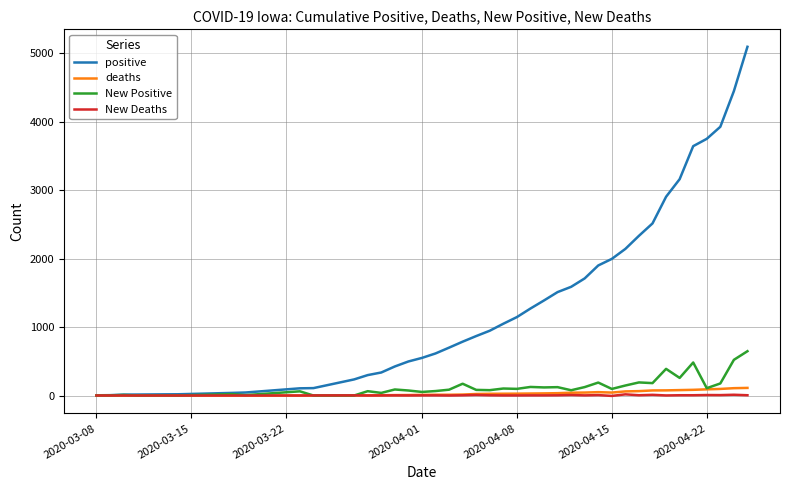

At how many categories does at least one series exceed 3322?

5